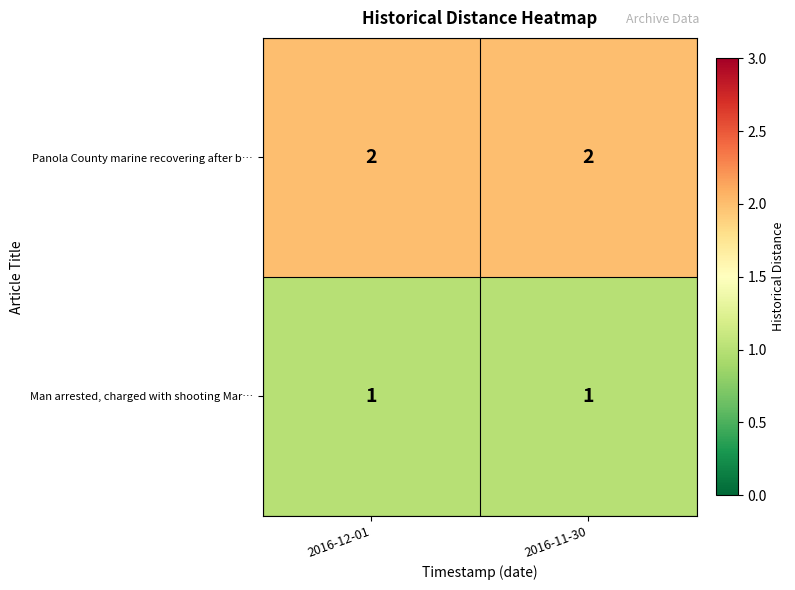

Reading left to right, transcribe all the data shown in this chart.

Panola County marine recovering after b…: 2	2
Man arrested, charged with shooting Mar…: 1	1